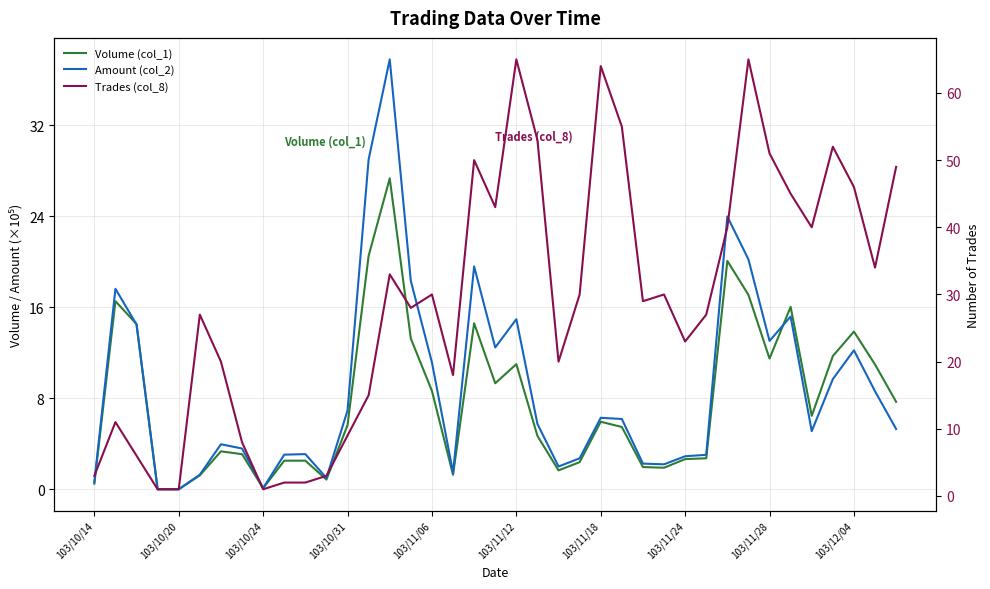

Reading left to right, list all the values displayed in this chart.

Volume (col_1): 0.5	16.5	14.5	0.0	0.0	1.2	3.3	3.1	0.1	2.5	2.5	0.9	5.6	20.5	27.3	13.2	8.7	1.3	14.6	9.3	11.0	4.7	1.7	2.4	5.9	5.5	2.0	1.9	2.7	2.7	20.1	17.1	11.5	16.0	6.5	11.7	13.9	11.0	7.7
Amount (col_2): 0.6	17.6	14.5	0.0	0.0	1.3	4.0	3.6	0.1	3.0	3.1	1.0	6.9	29.0	37.8	18.3	11.1	1.5	19.6	12.5	14.9	5.7	2.0	2.7	6.3	6.2	2.3	2.2	2.9	3.0	24.0	20.2	13.0	15.2	5.1	9.7	12.2	8.6	5.3
Trades (col_8): 3.0	11.0	6.0	1.0	1.0	27.0	20.0	8.0	1.0	2.0	2.0	3.0	9.0	15.0	33.0	28.0	30.0	18.0	50.0	43.0	65.0	53.0	20.0	30.0	64.0	55.0	29.0	30.0	23.0	27.0	40.0	65.0	51.0	45.0	40.0	52.0	46.0	34.0	49.0